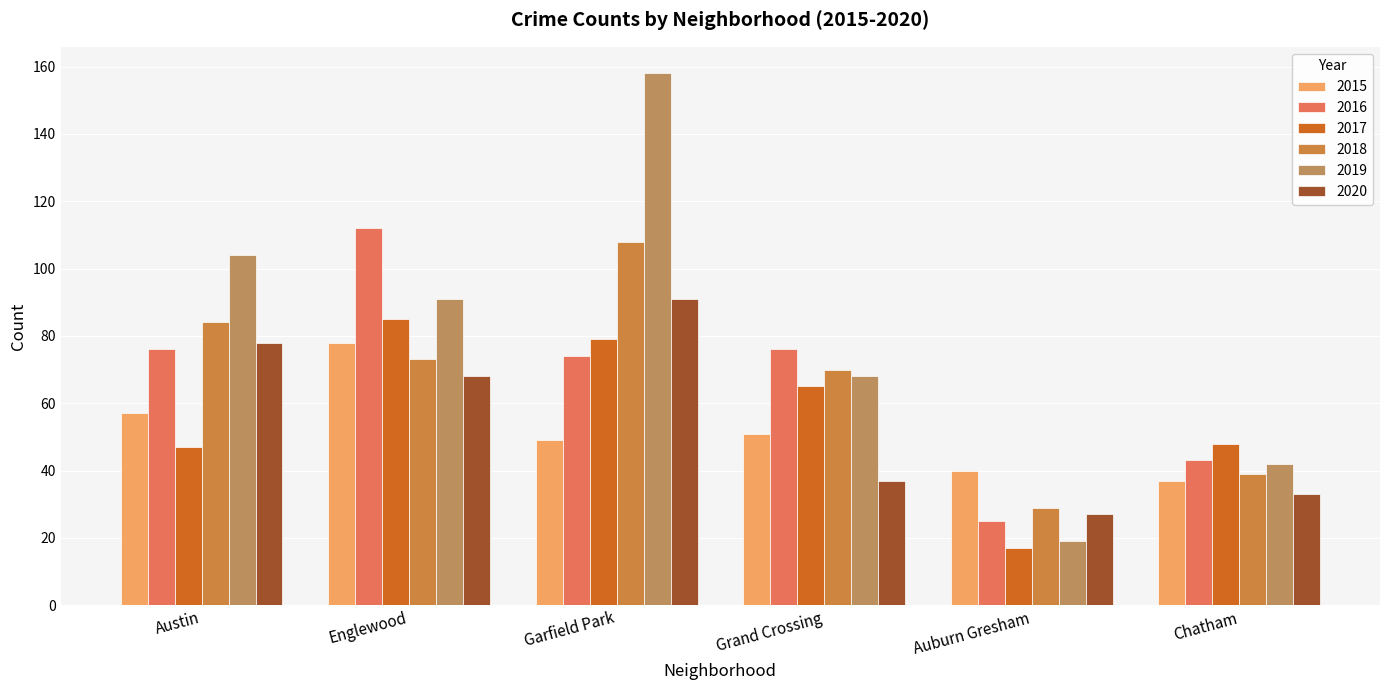

The value of 2019 at Chatham is 42. True or false?

True